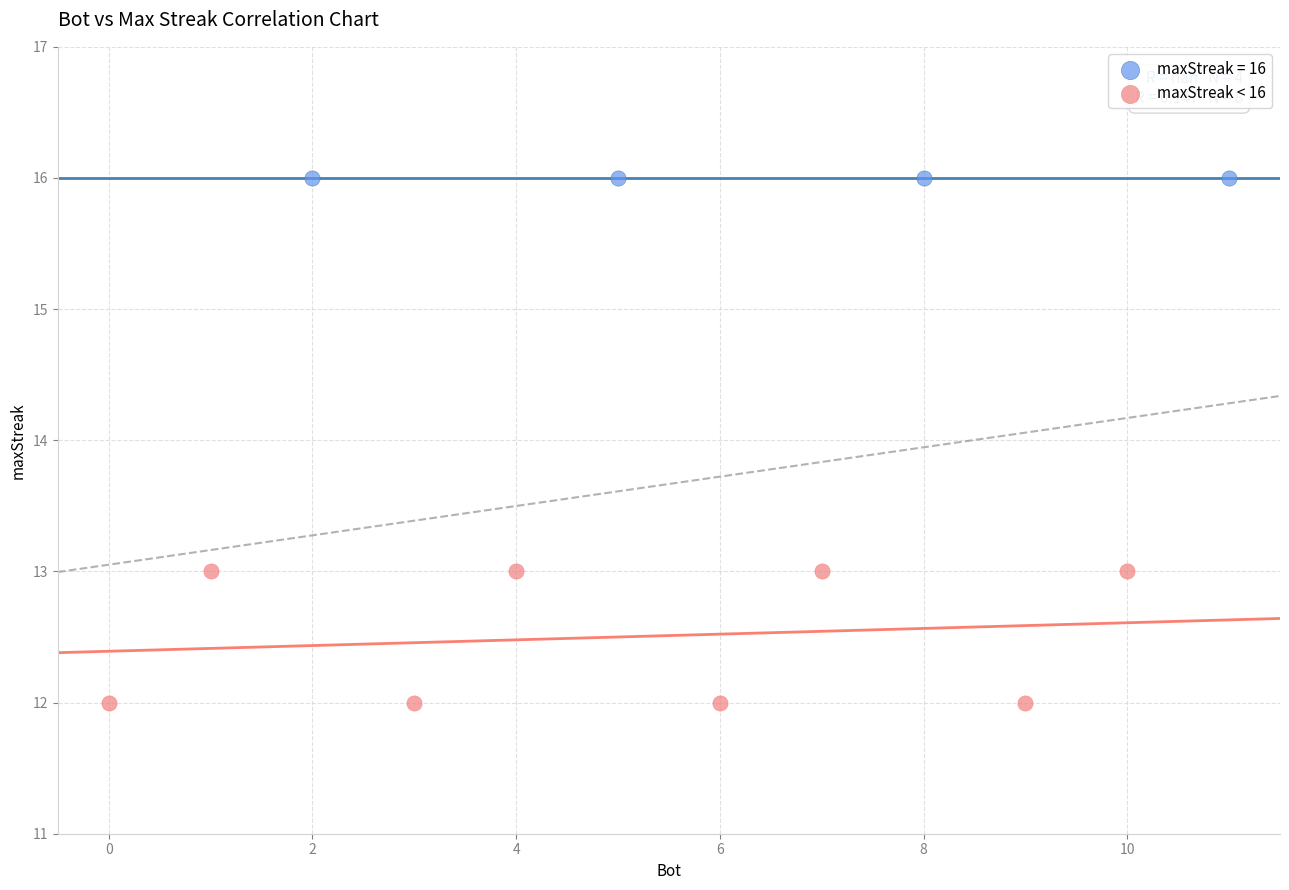

Which series reaches the maximum Y coordinate?

maxStreak = 16